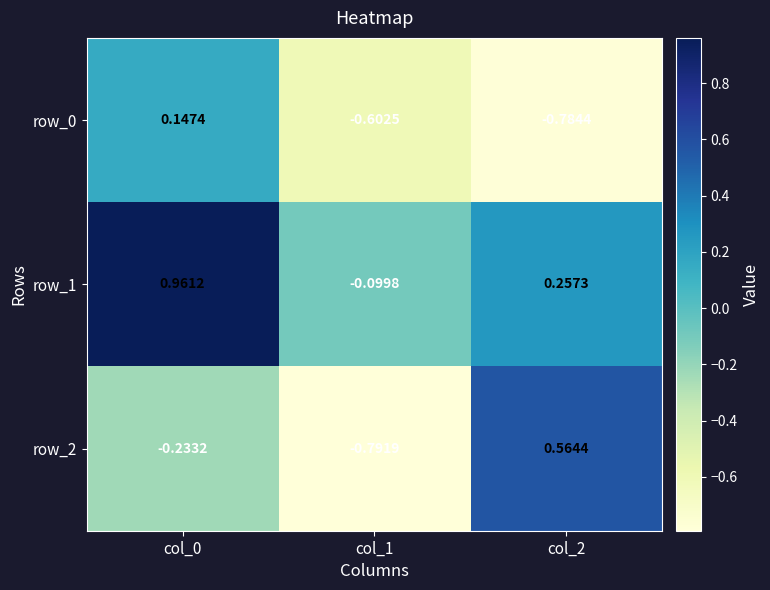

How many row_0 values are between 0 and 1?

1